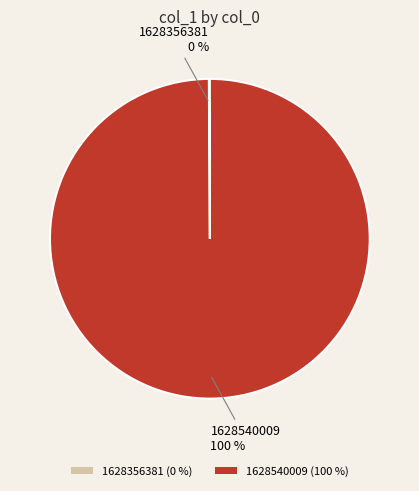

To the nearest percent, what is the average slice percentage?

50%